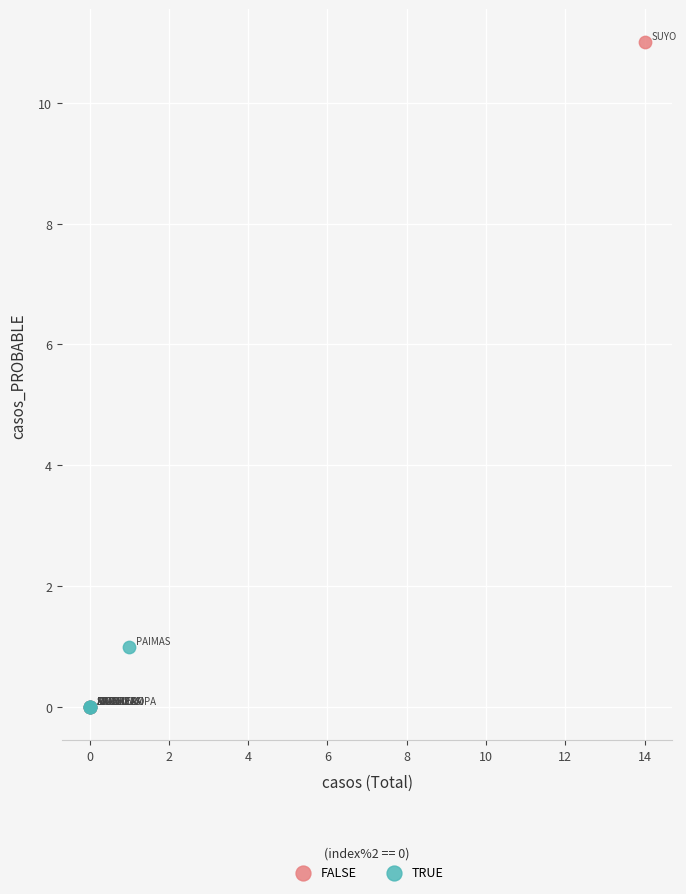

Which series reaches the maximum Y coordinate?

FALSE